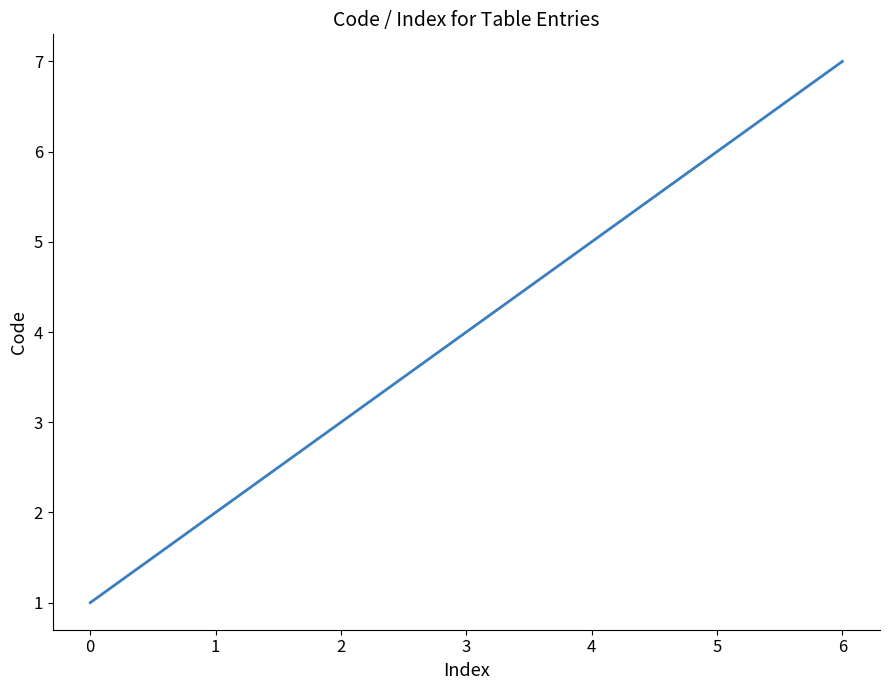

What is the sum of the values at 4 and 1?

7